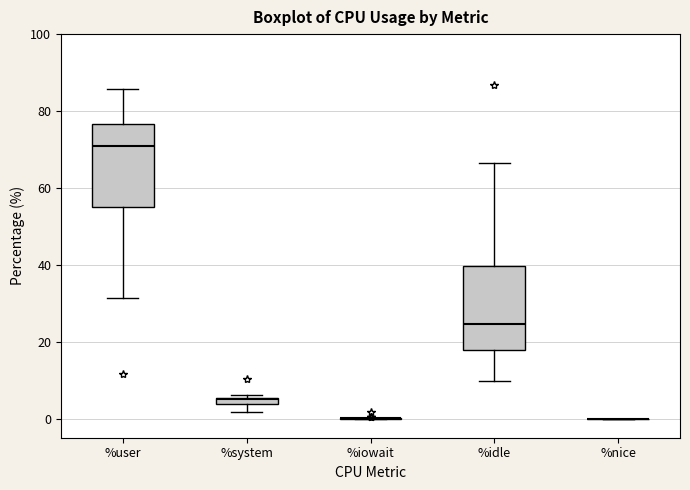

Where does the median line of the box for %idle sit on the y-axis? The values are not printed on the chart, so give them approximately, as read against the axis.

24